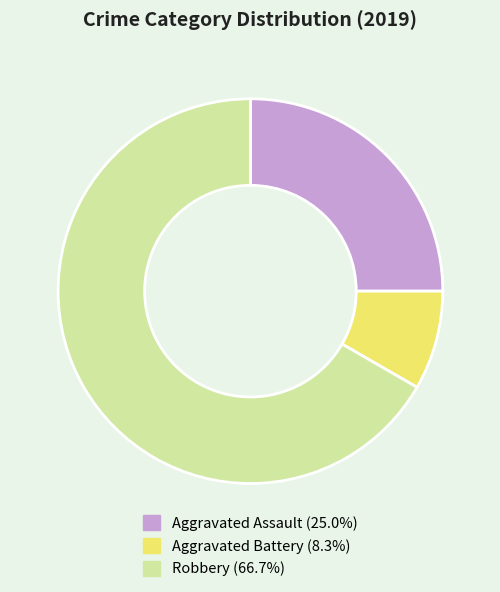

Do Aggravated Battery and Robbery together represent more than half of the pie?

Yes